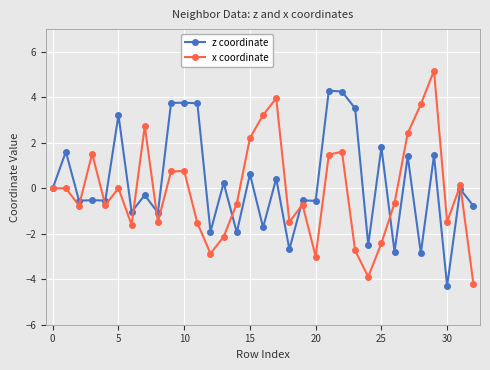

How many lines are shown in the chart?

2